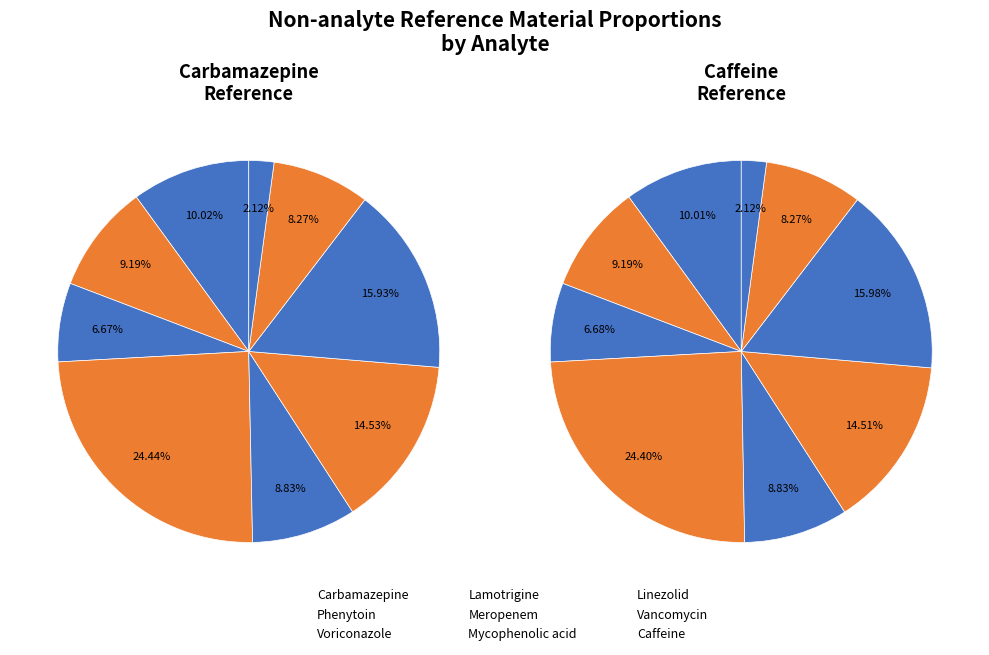

What percentage is the values_carbamazepine slice, to the nearest percent?

10%